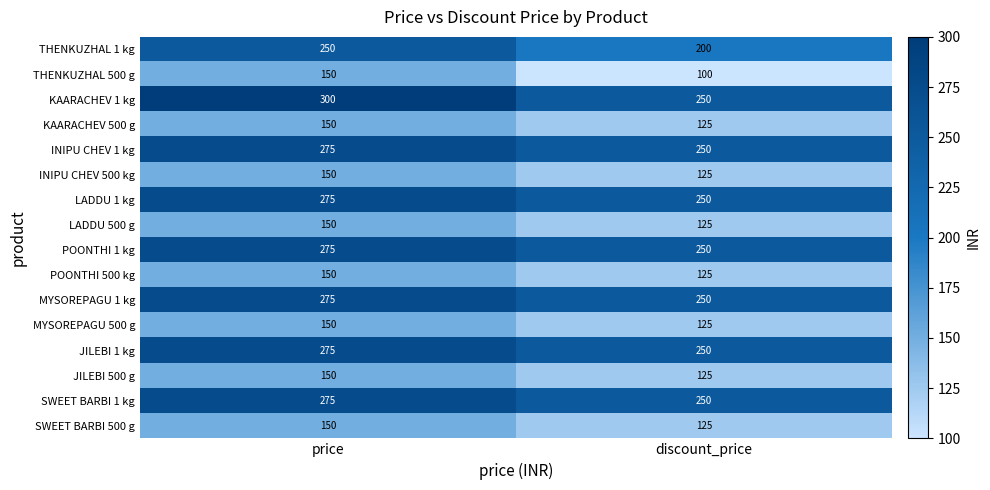

What is the greatest value displayed?

300